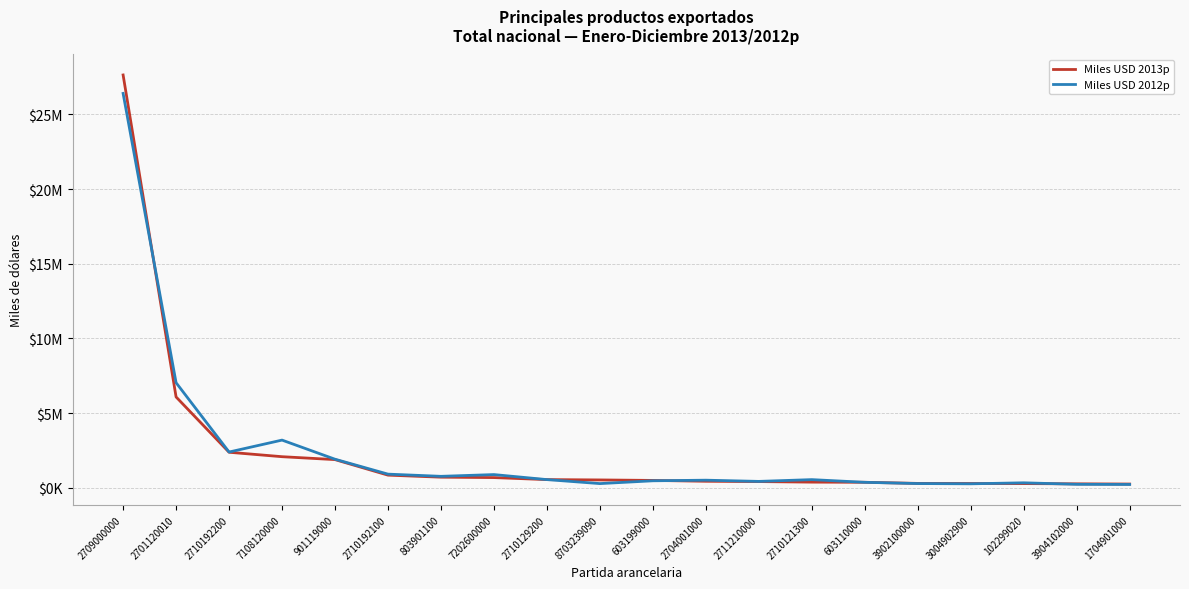

List the series in order of their overall mean, lowest first.

Miles USD 2013p, Miles USD 2012p